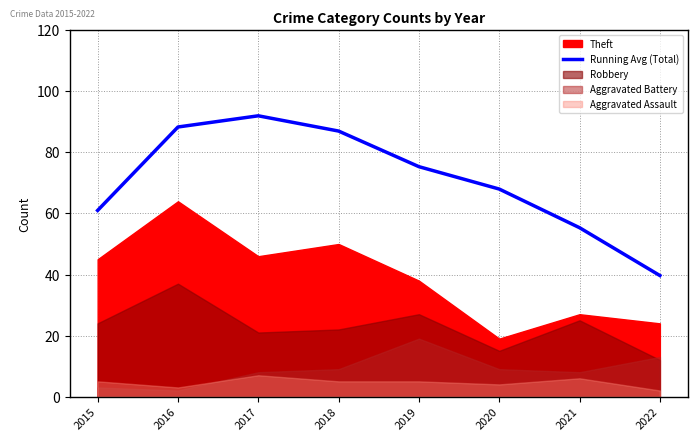

True or false: the data shows 64.4 at 2022.

False